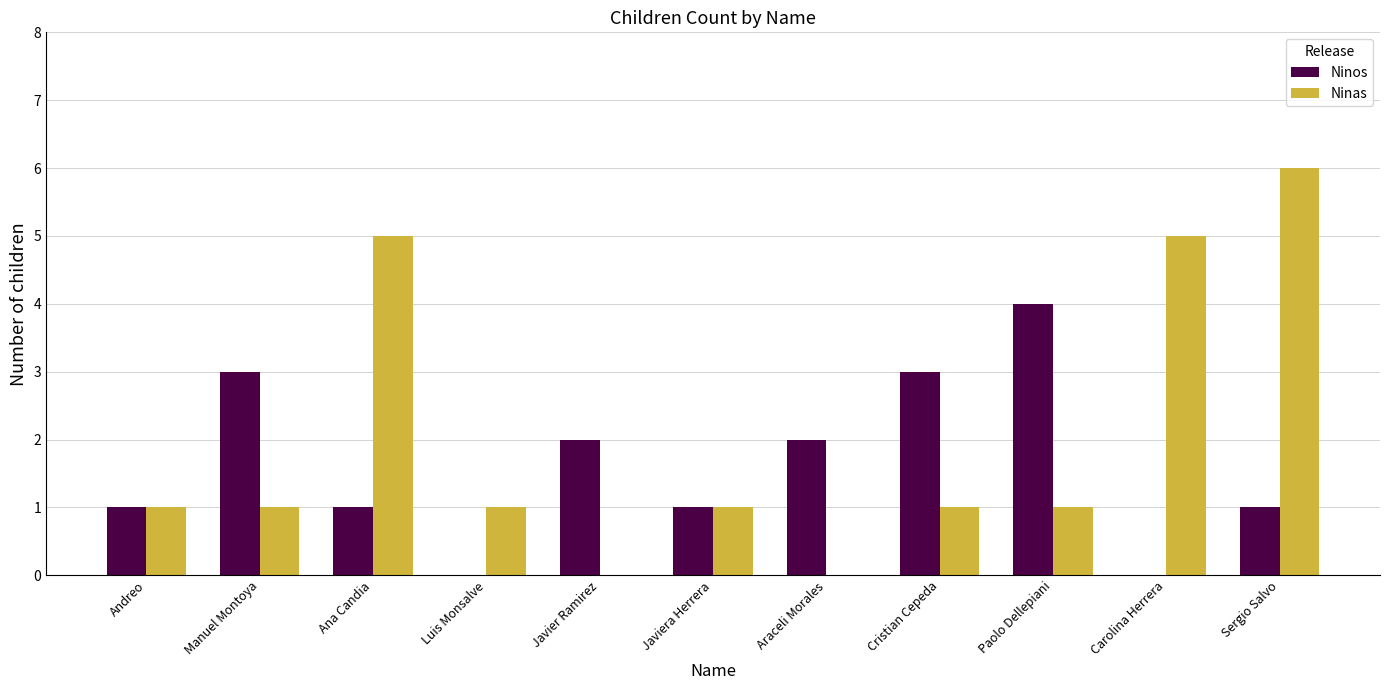

Reading left to right, extract all data points from this chart.

Ninos: Andreo=1	Manuel Montoya=3	Ana Candia=1	Luis Monsalve=0	Javier Ramirez=2	Javiera Herrera=1	Araceli Morales=2	Cristian Cepeda=3	Paolo Dellepiani=4	Carolina Herrera=0	Sergio Salvo=1
Ninas: Andreo=1	Manuel Montoya=1	Ana Candia=5	Luis Monsalve=1	Javier Ramirez=0	Javiera Herrera=1	Araceli Morales=0	Cristian Cepeda=1	Paolo Dellepiani=1	Carolina Herrera=5	Sergio Salvo=6